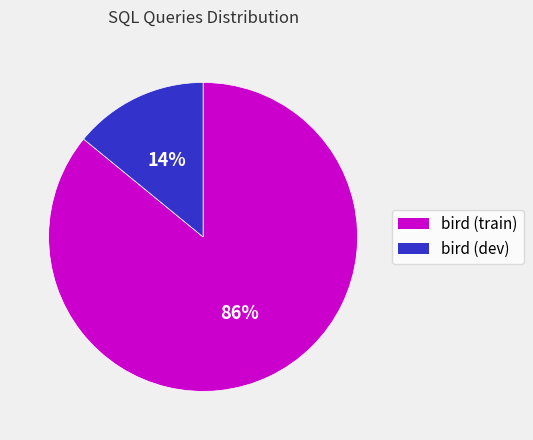

How many segments does this pie chart have?

2